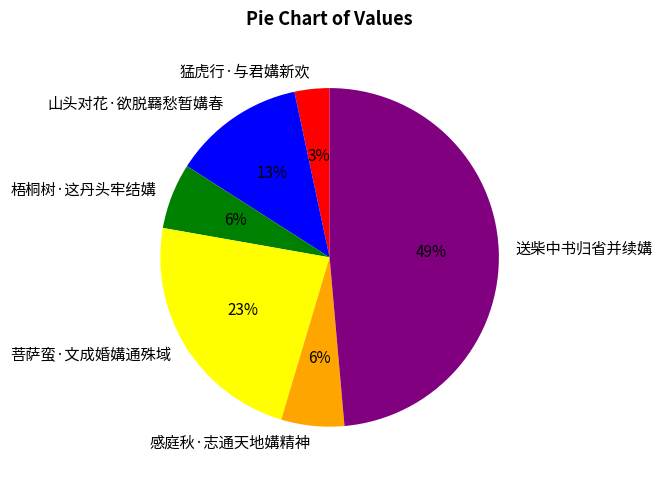

Count the number of slices in the pie.

6